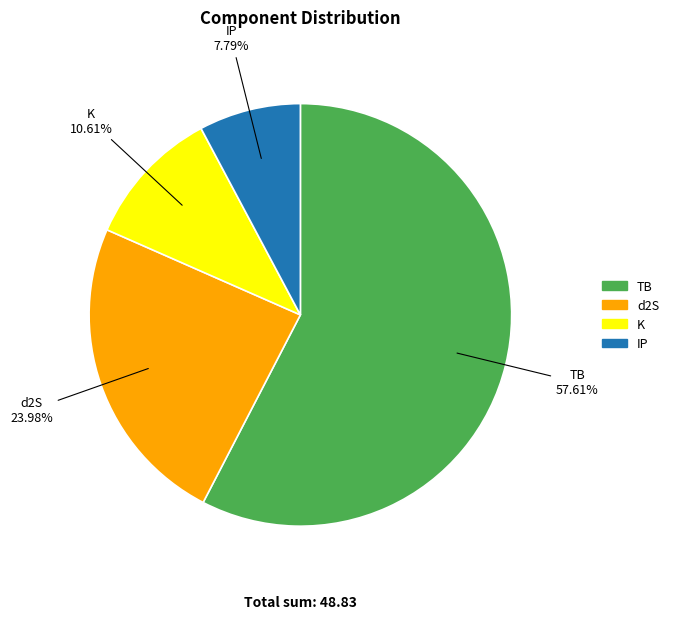

Is there any slice that represents more than half of the pie?

Yes